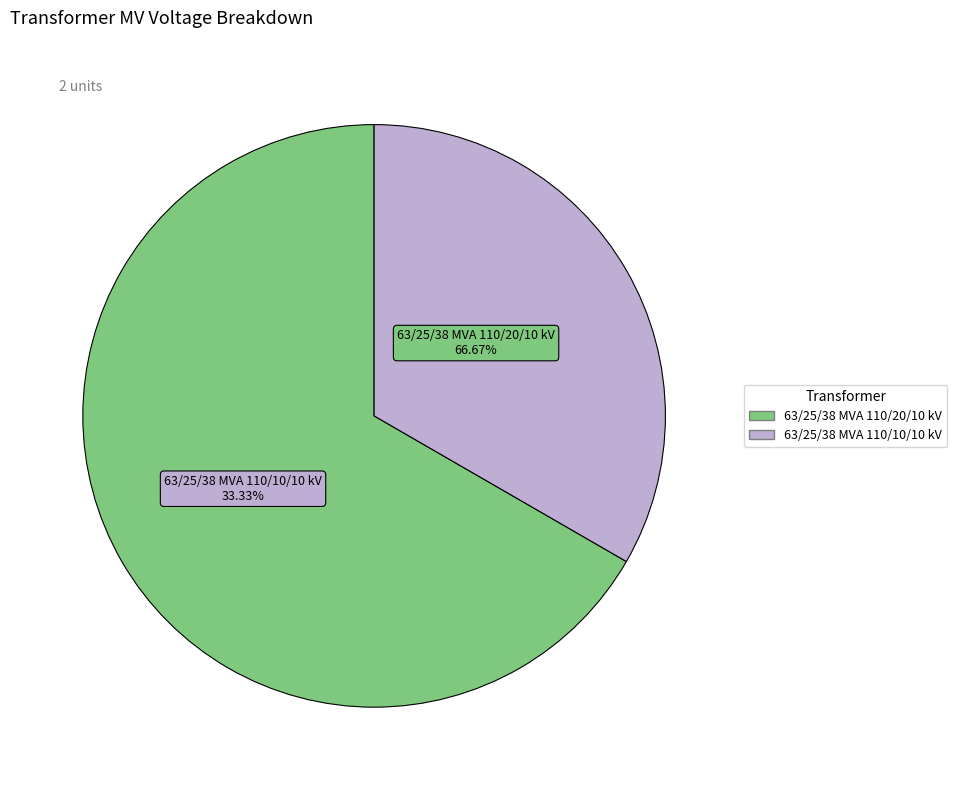

How many segments does this pie chart have?

2